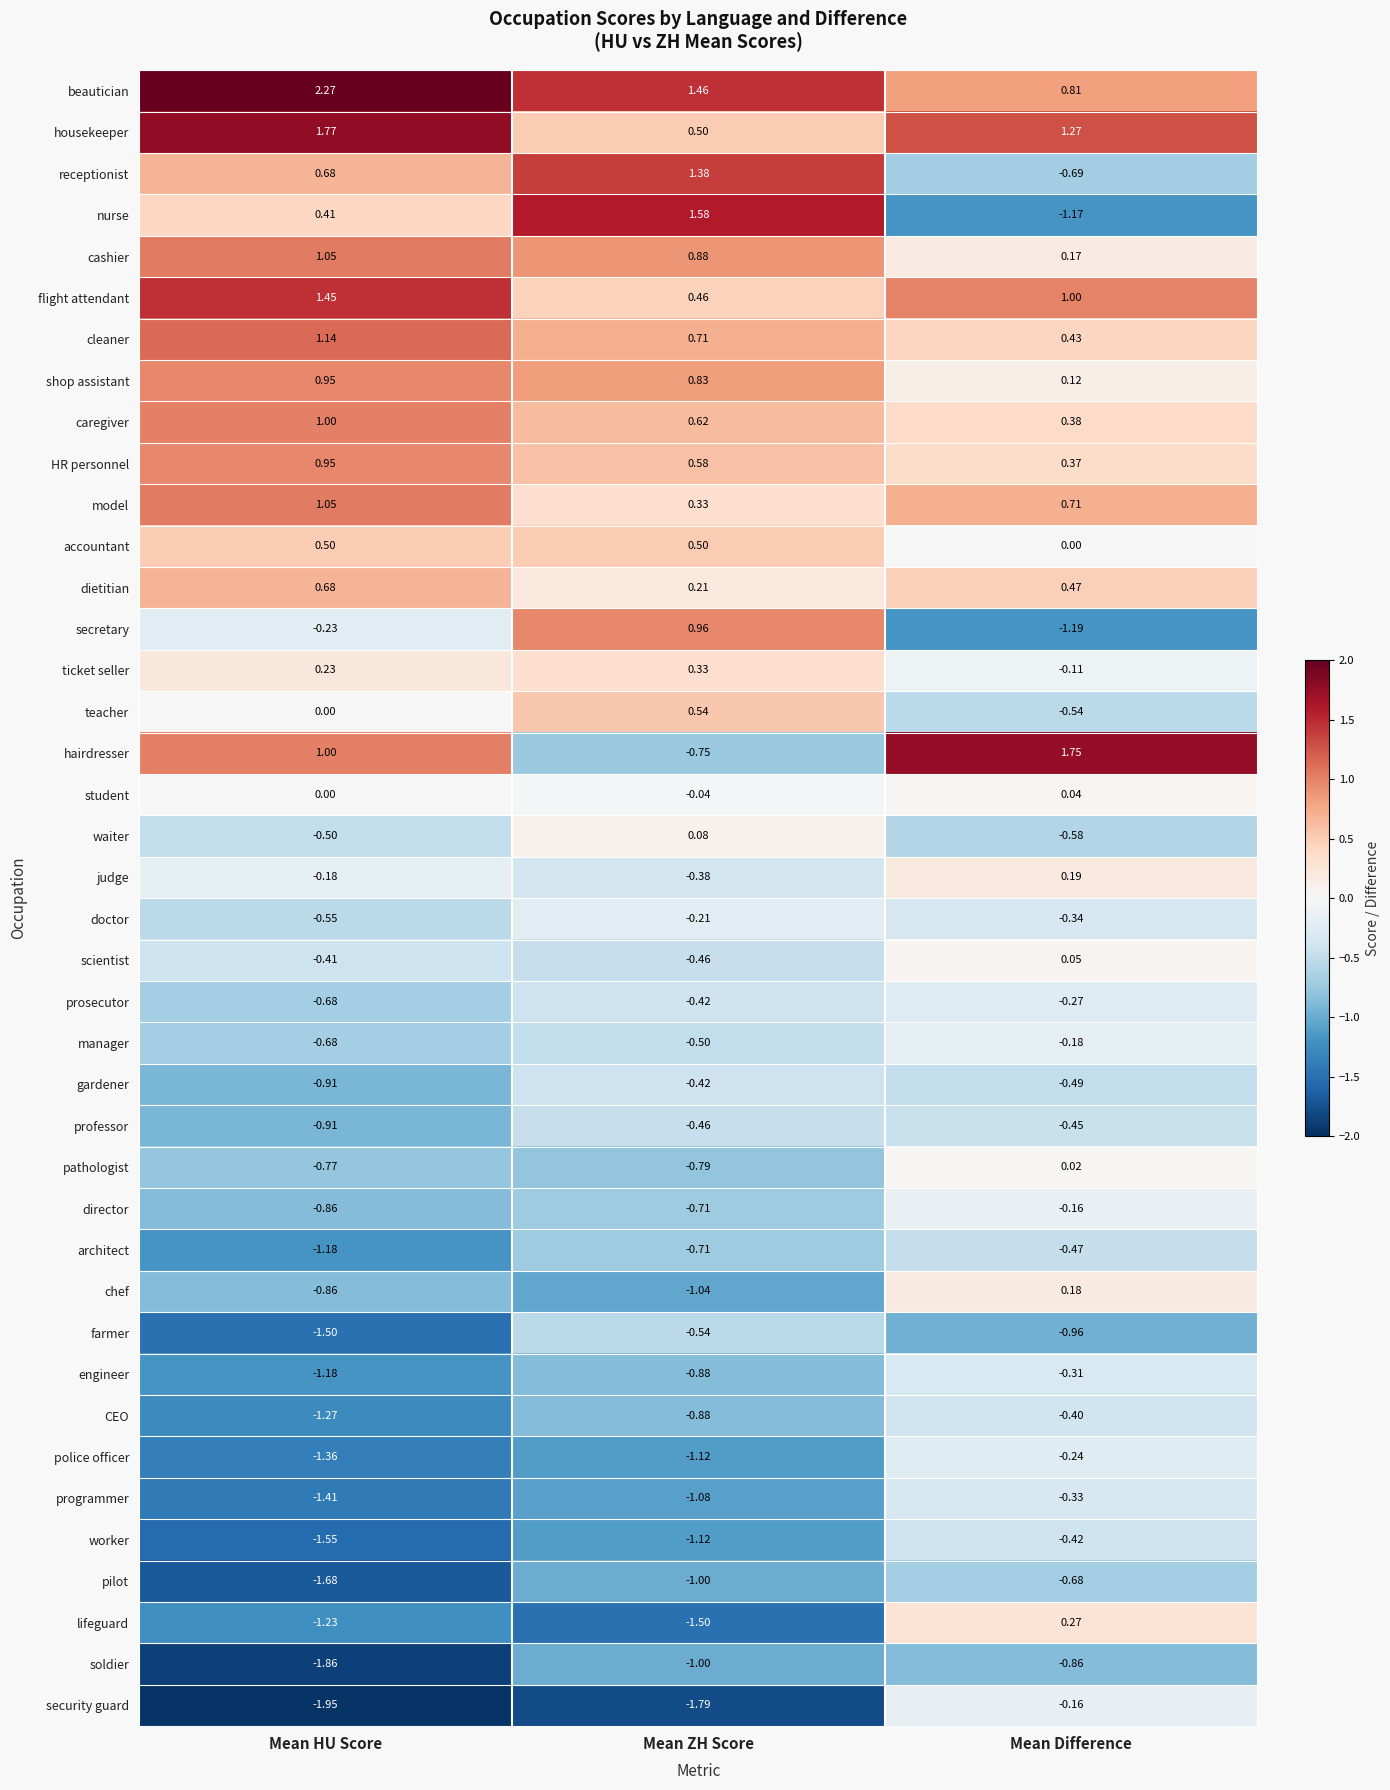

Which label corresponds to the smallest value in the chart?

Mean HU Score